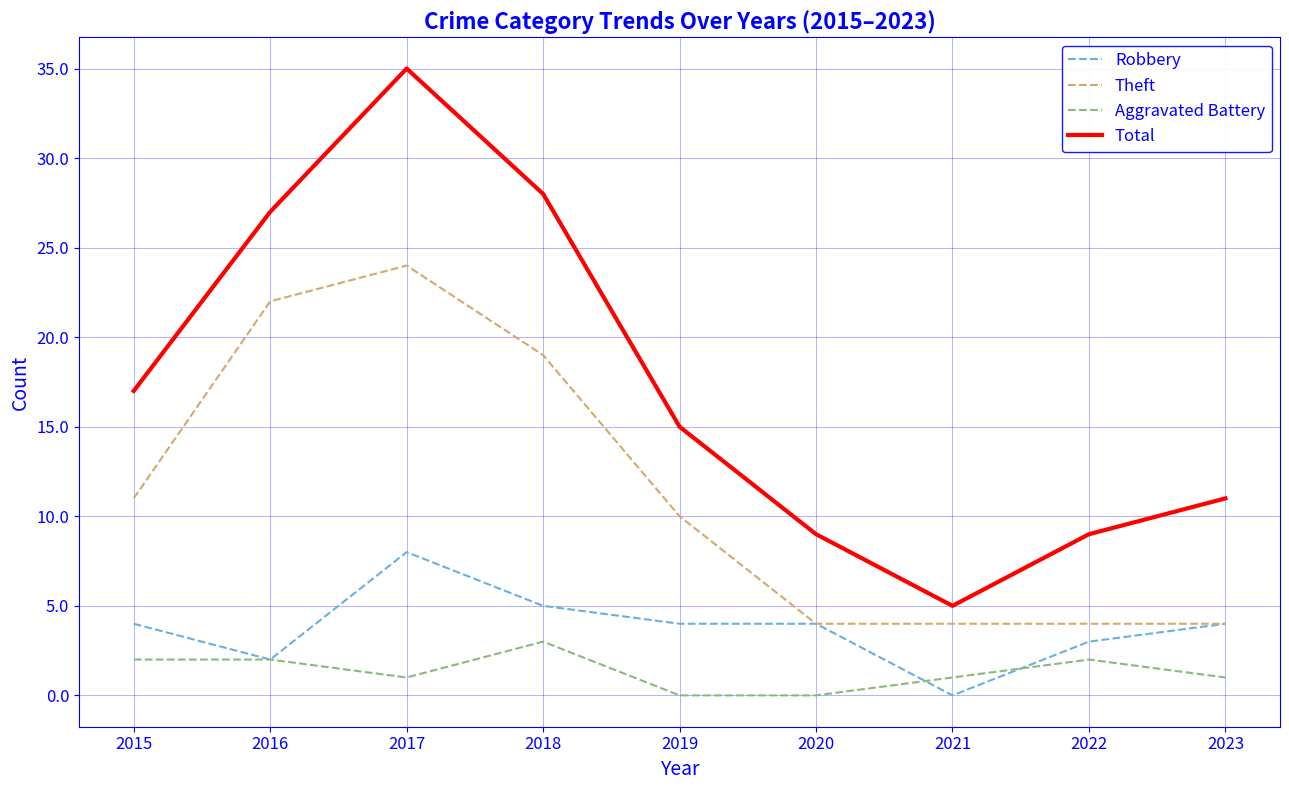

Is it true that Robbery equals 8 at 2017?

True